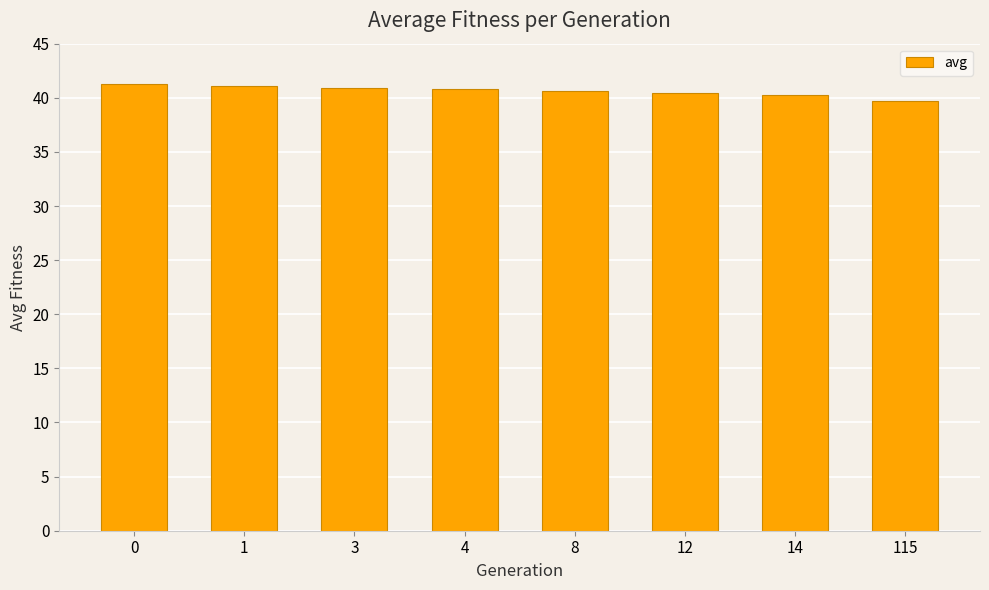

What is the difference between the maximum and second lowest values?

1.1